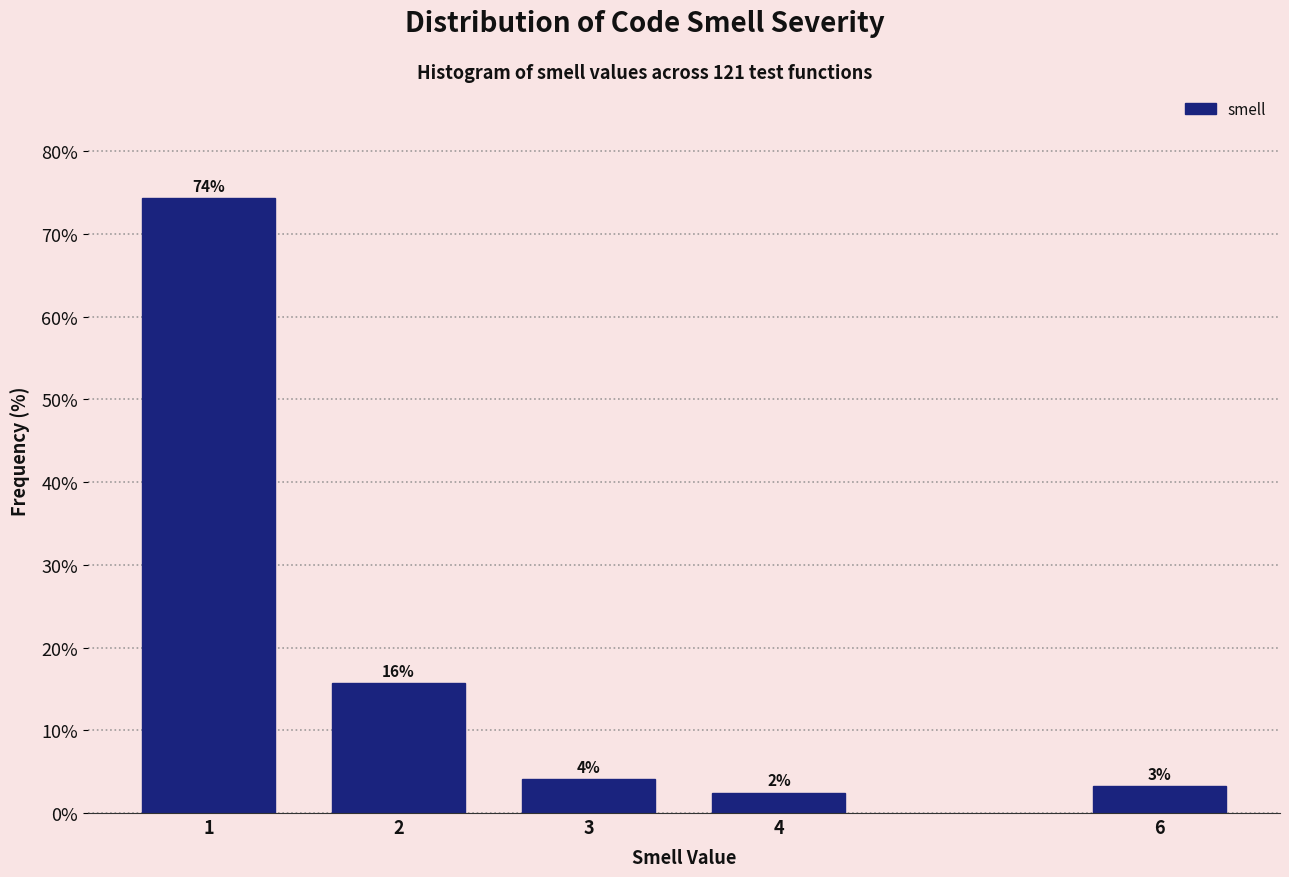

How many bars are there in total?

5